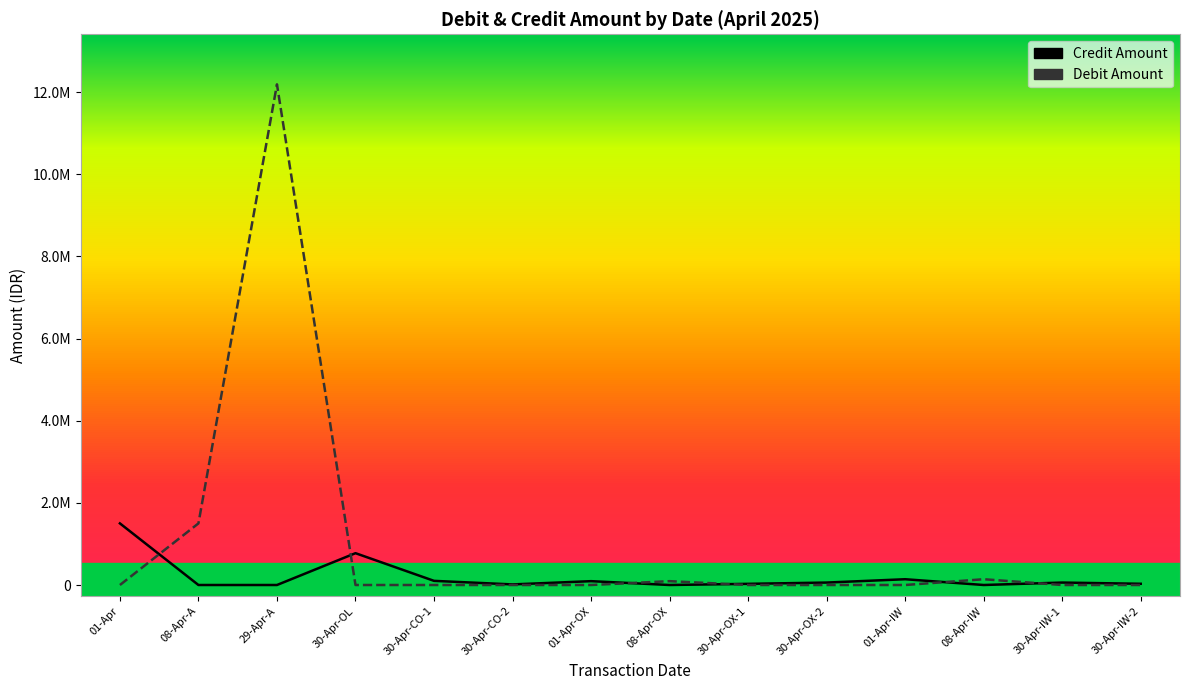

True or false: Credit Amount has more than 1 interior local peaks.

True